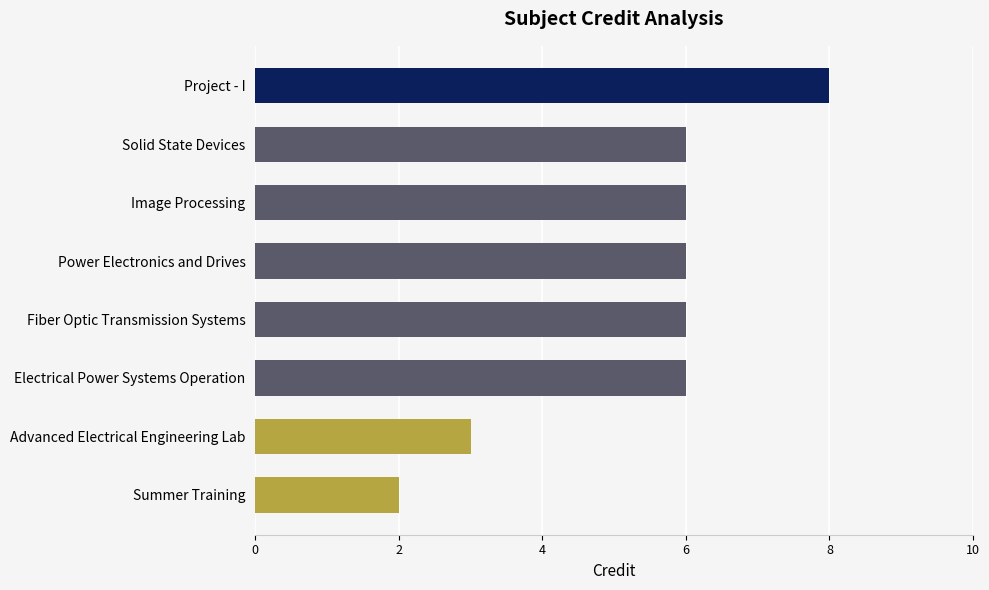

True or false: the data shows 6 at Solid State Devices.

True